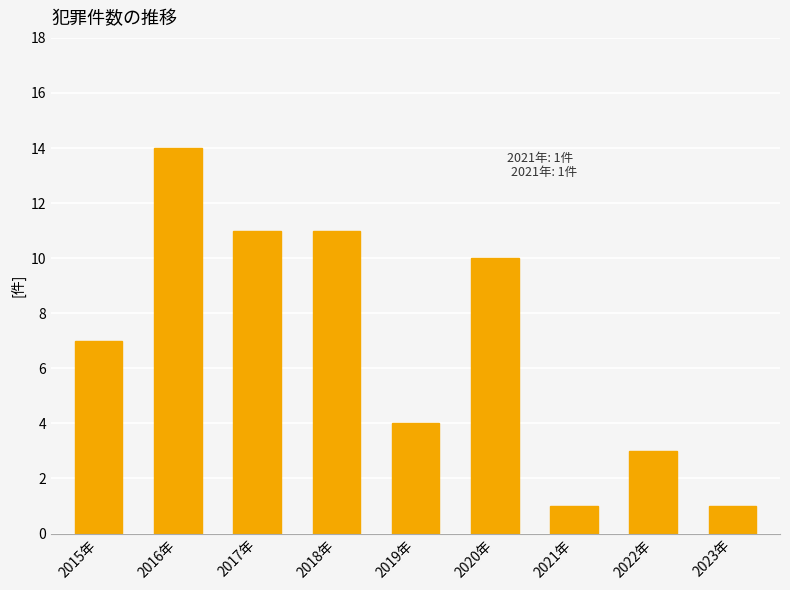

What is the average value?

7